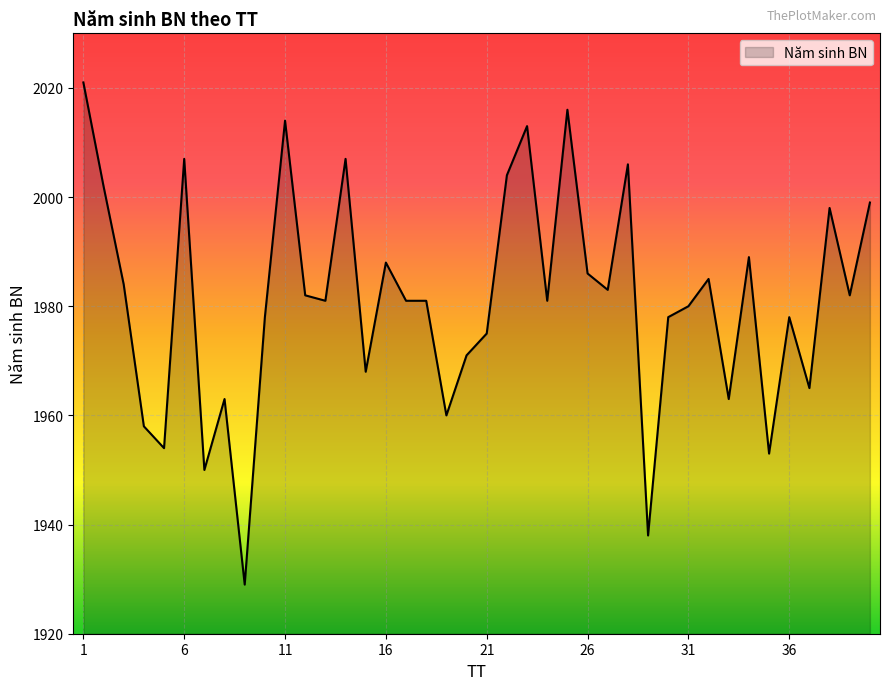

What is the maximum value shown in the chart?

2021